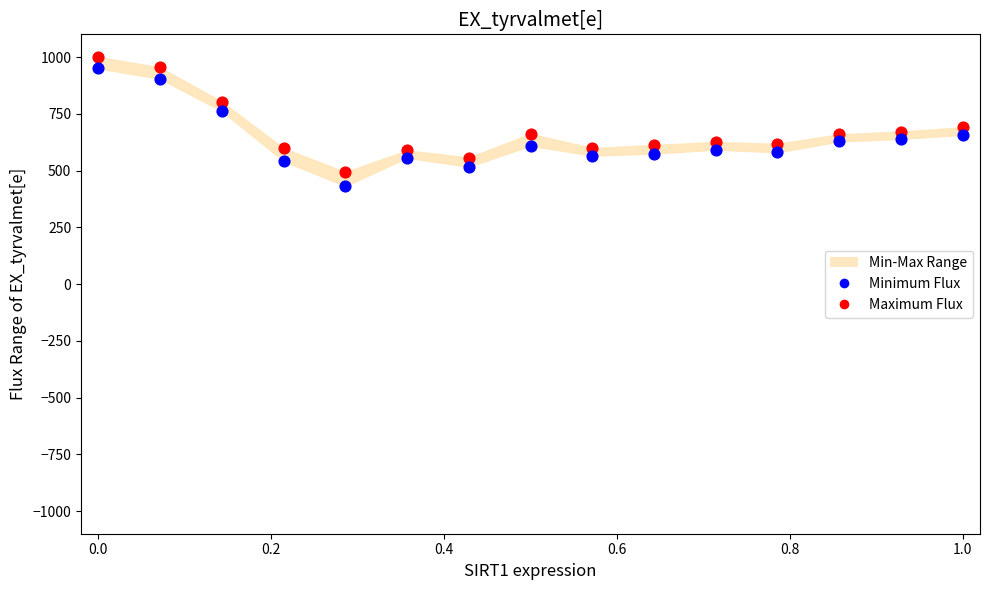

Across all data points, what is the range of Y values (max minus min)?

568.3